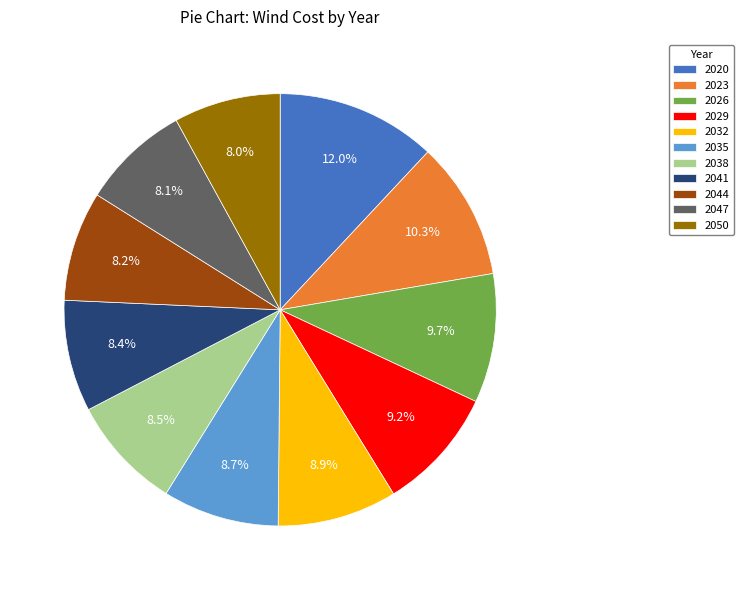

To the nearest percent, what percentage of the pie is 2044?

8%